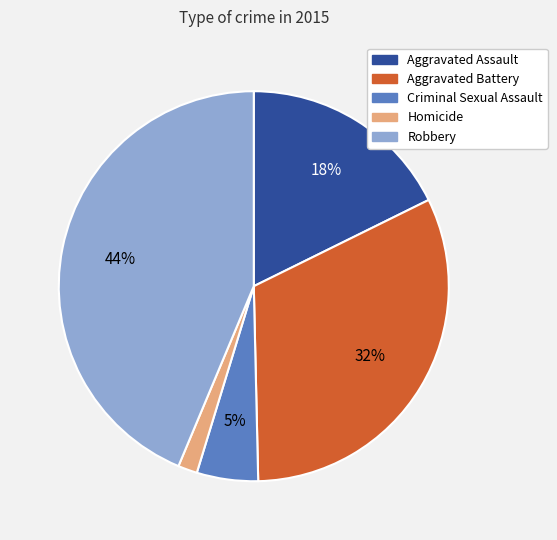

To the nearest percent, what is the difference between the Aggravated Assault and Aggravated Battery slice percentages?

14%